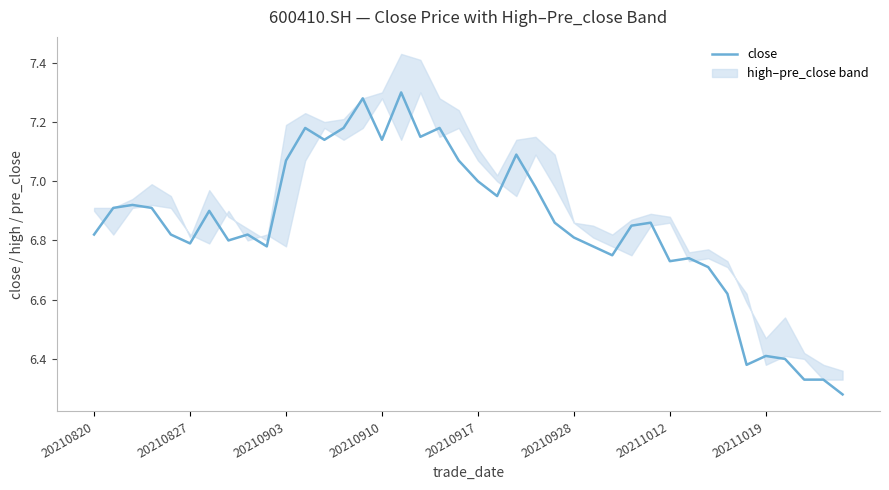

The value of close at 20210827 is 6.8. True or false?

True